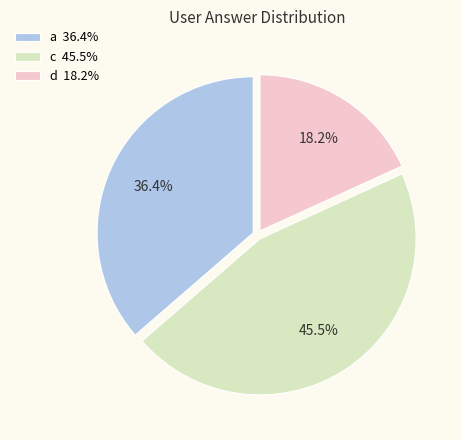

Do d and c together represent more than half of the pie?

Yes